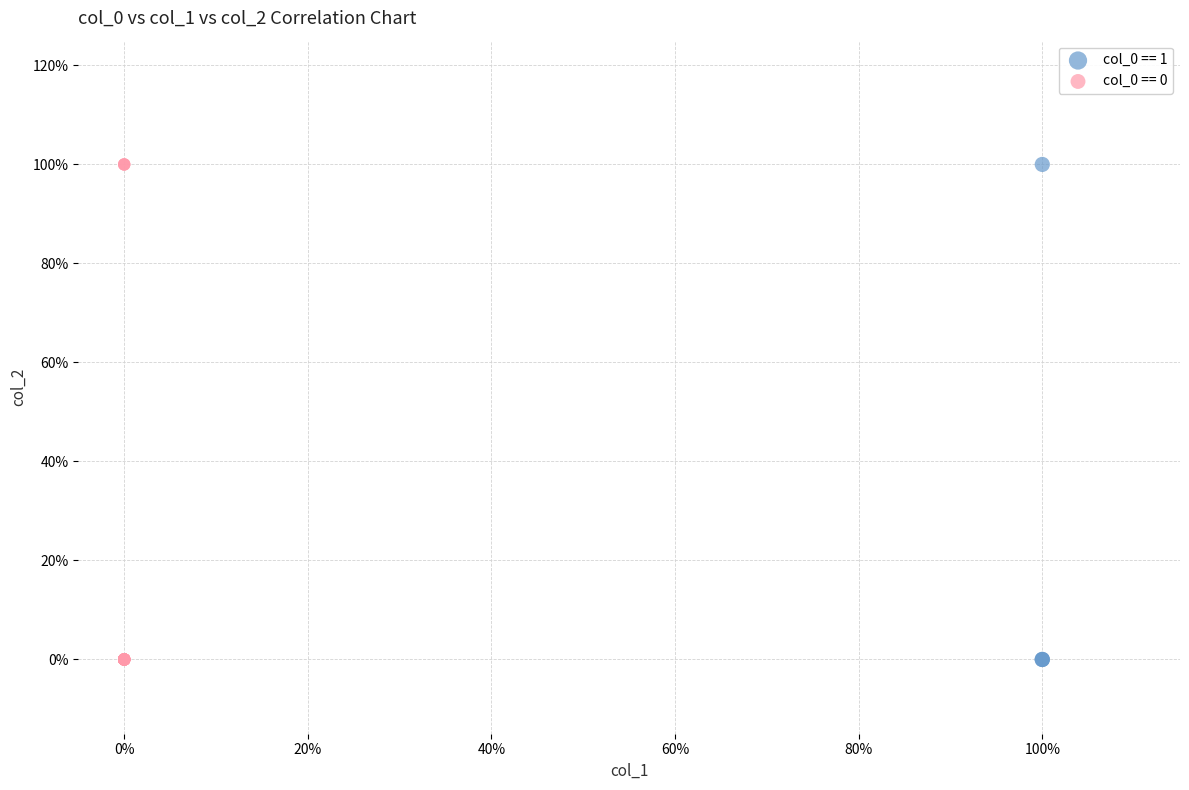

What are all the series names shown in the legend?

col_0 == 1, col_0 == 0